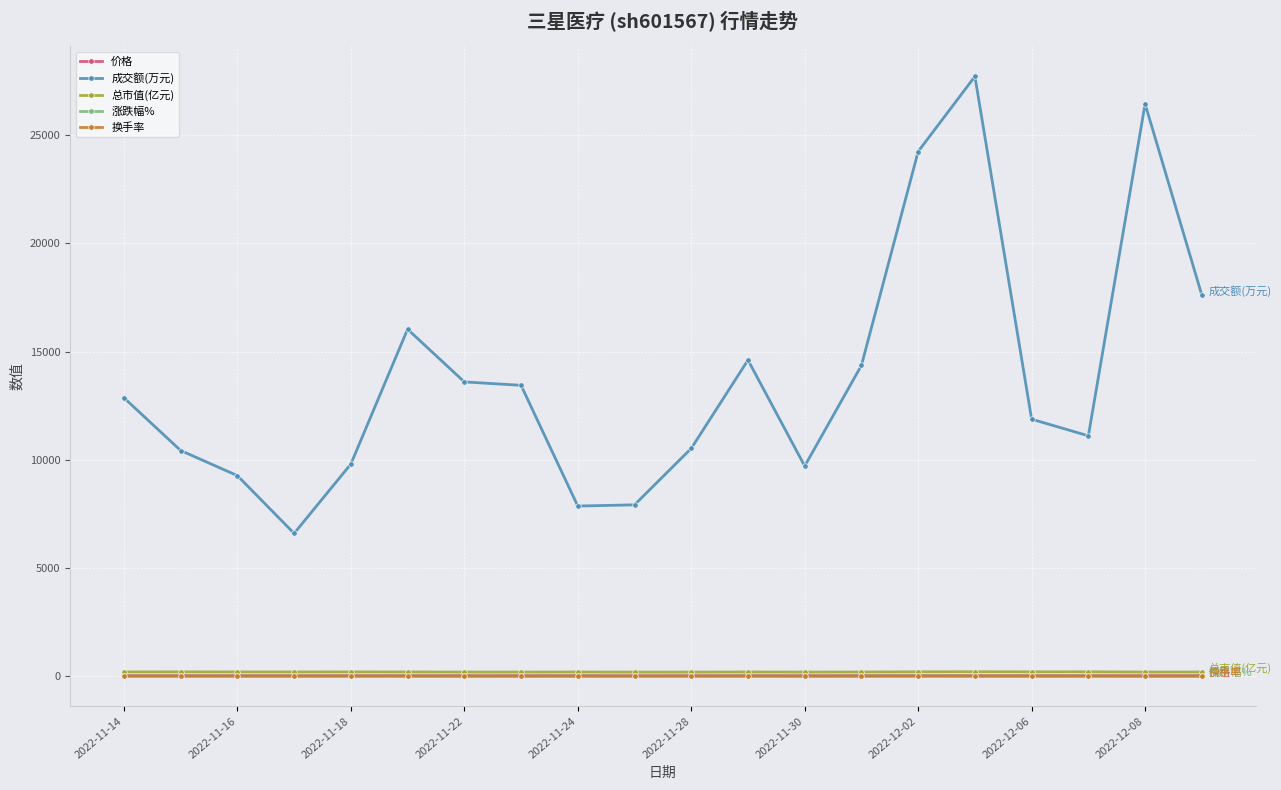

True or false: 总市值(亿元) and 价格 intersect in this chart.

False